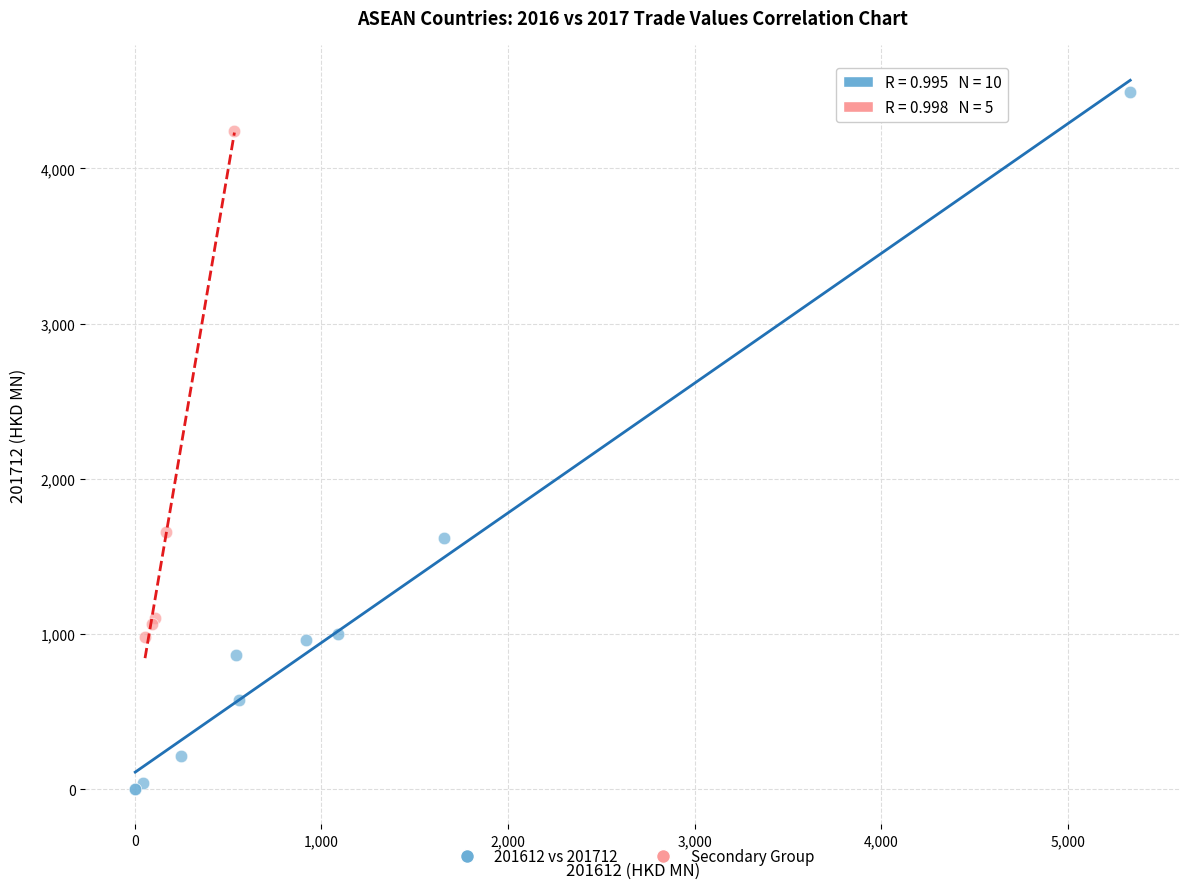

Which series contains the highest Y value?

201612 vs 201712